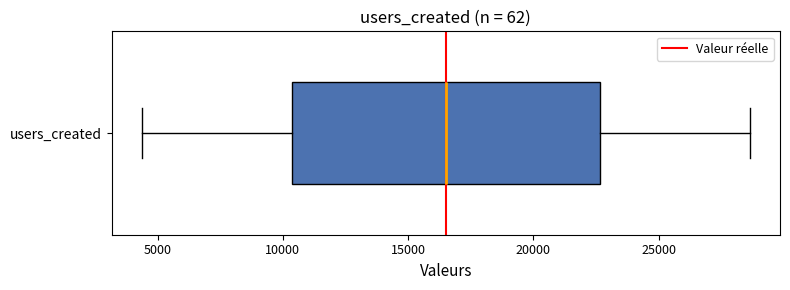

Transcribe this box plot: give where the median line is, the range the box spans, and where the two whiskers end, as read against the x-axis. The values are not printed on the chart, so give them approximately, as read against the axis.

median 16500, box 10500 to 22500, whiskers 4500 to 28500